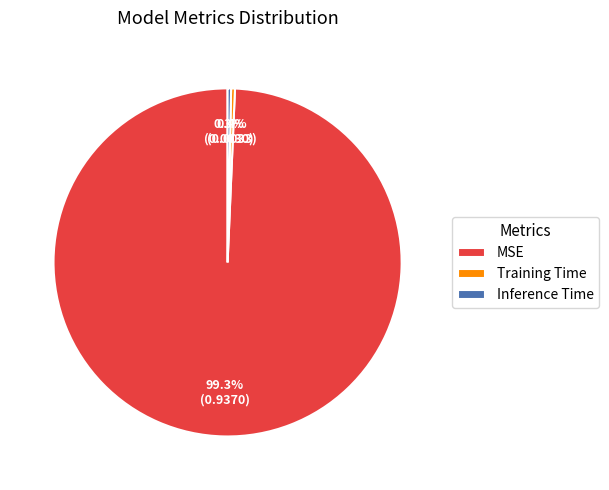

What portion of the pie excludes MSE?

0.7%